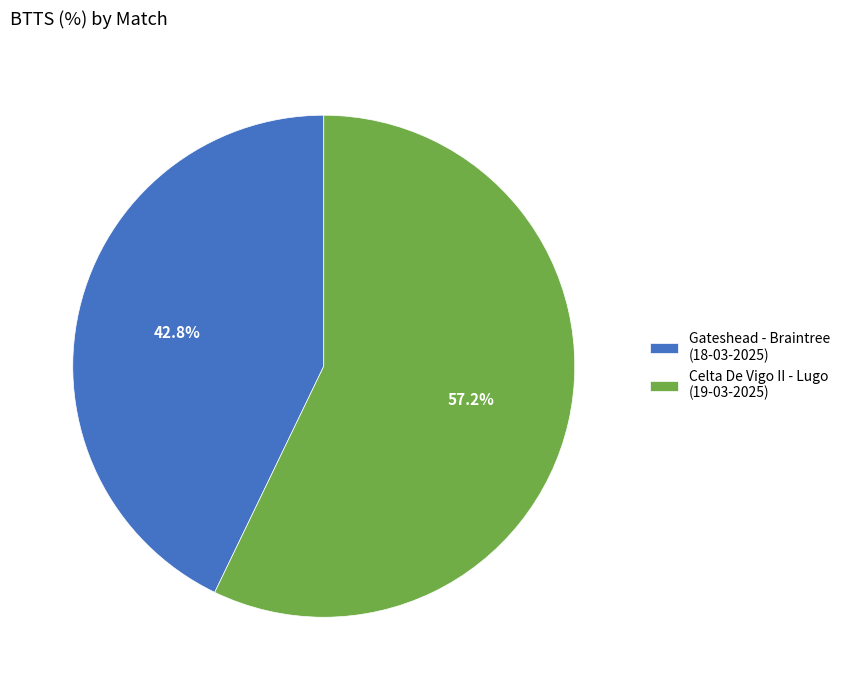

Which slice is the largest?

Celta De Vigo II - Lugo (19-03-2025)